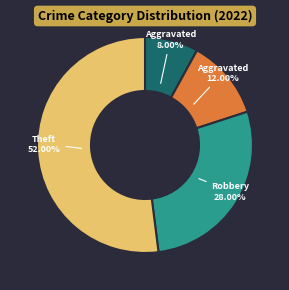

Does any single category account for the majority?

Yes